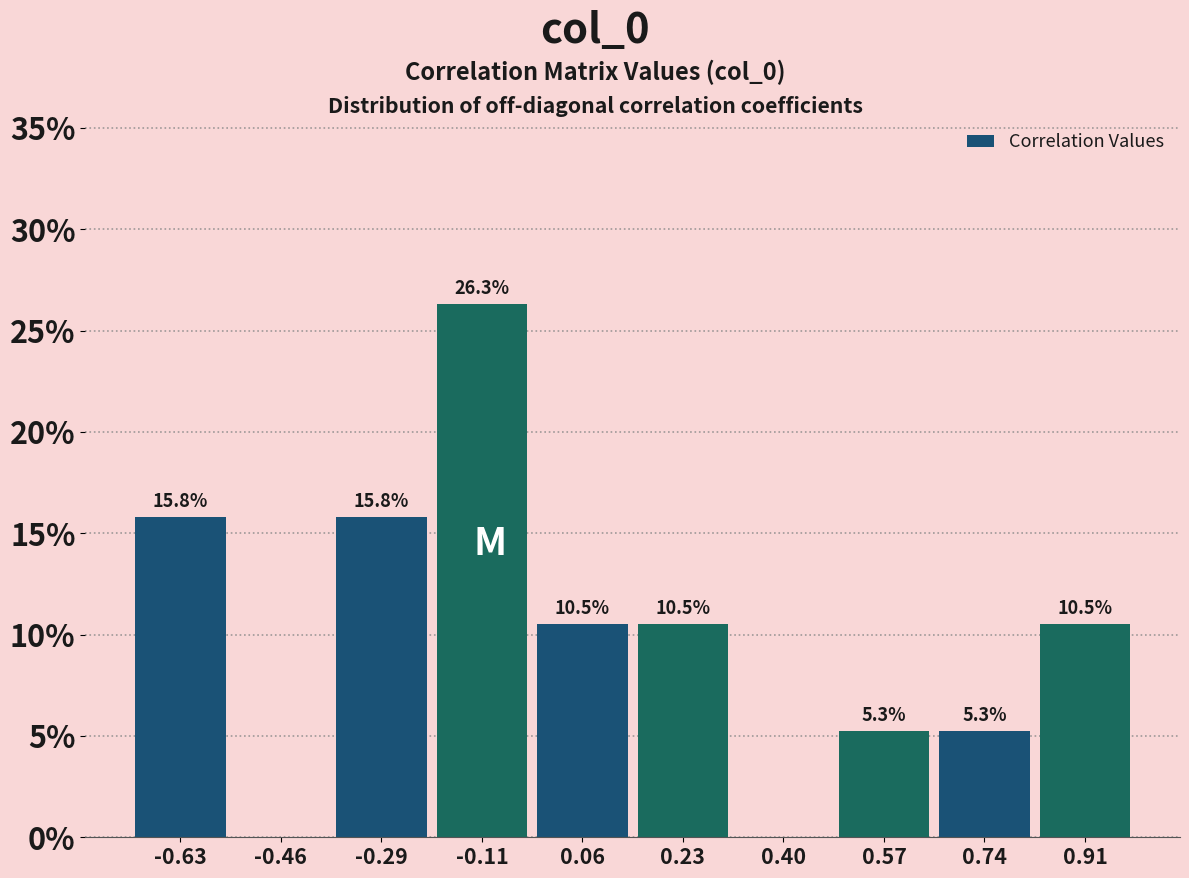

Which range on the x-axis has the tallest bar?

-0.20 to -0.02